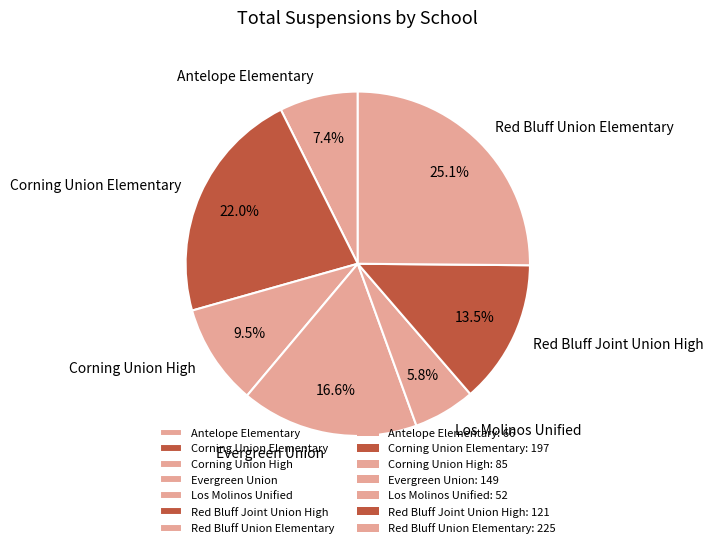

Between Los Molinos Unified and Corning Union Elementary, which is larger?

Corning Union Elementary